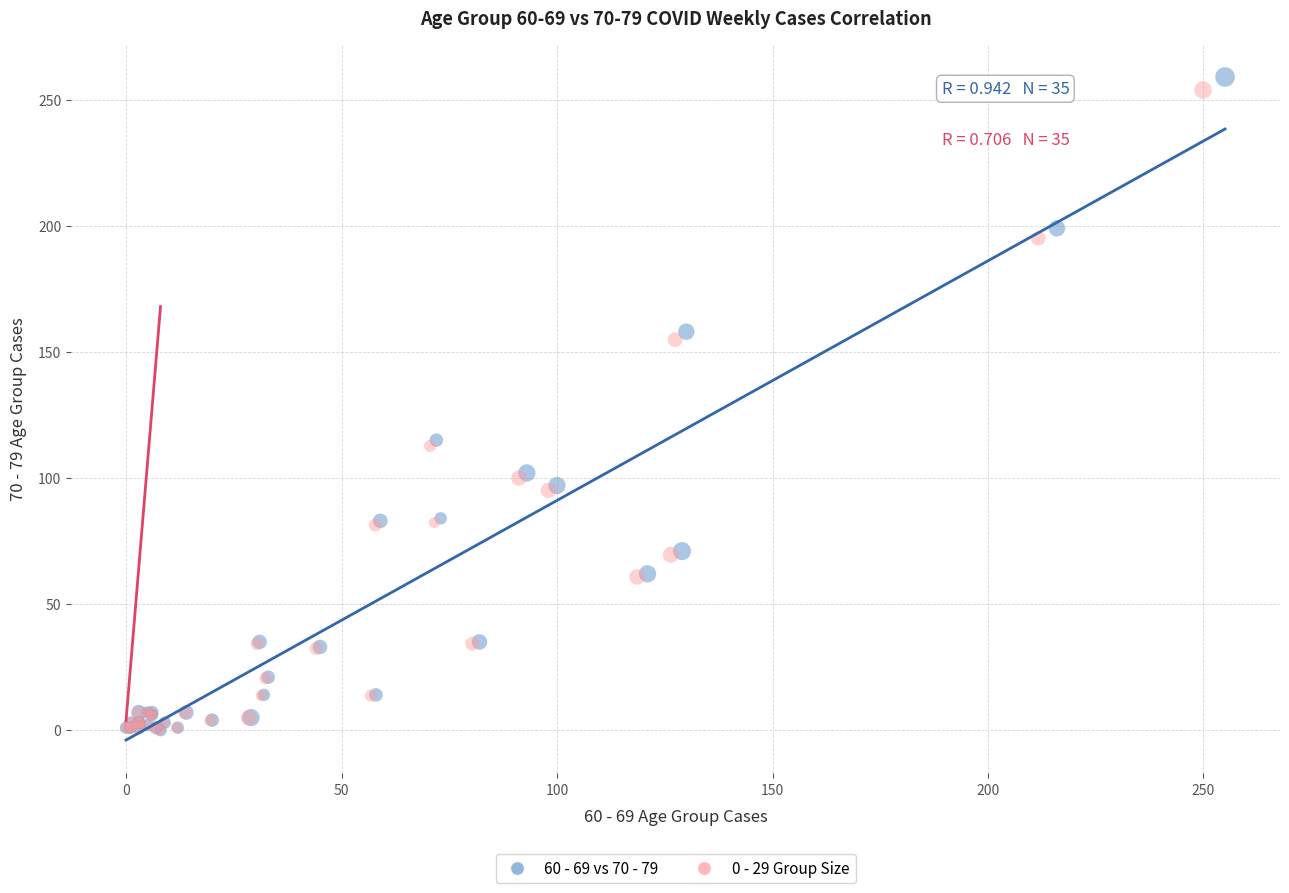

Which series has the widest spread of Y values?

60 - 69 vs 70 - 79